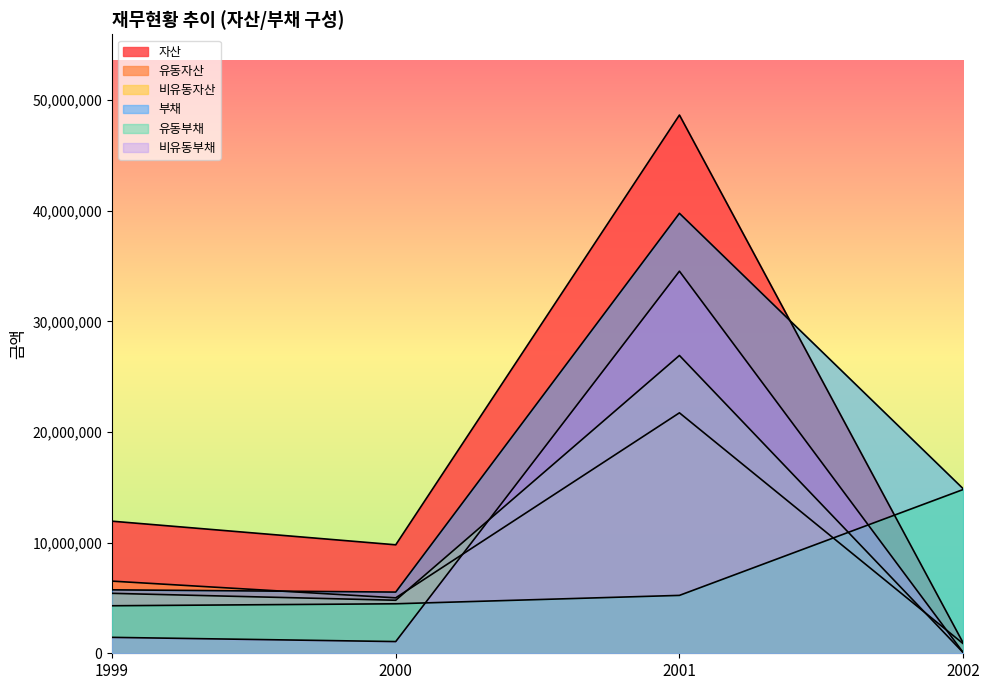

How many data points in 비유동부채 are less than 1439445?

2